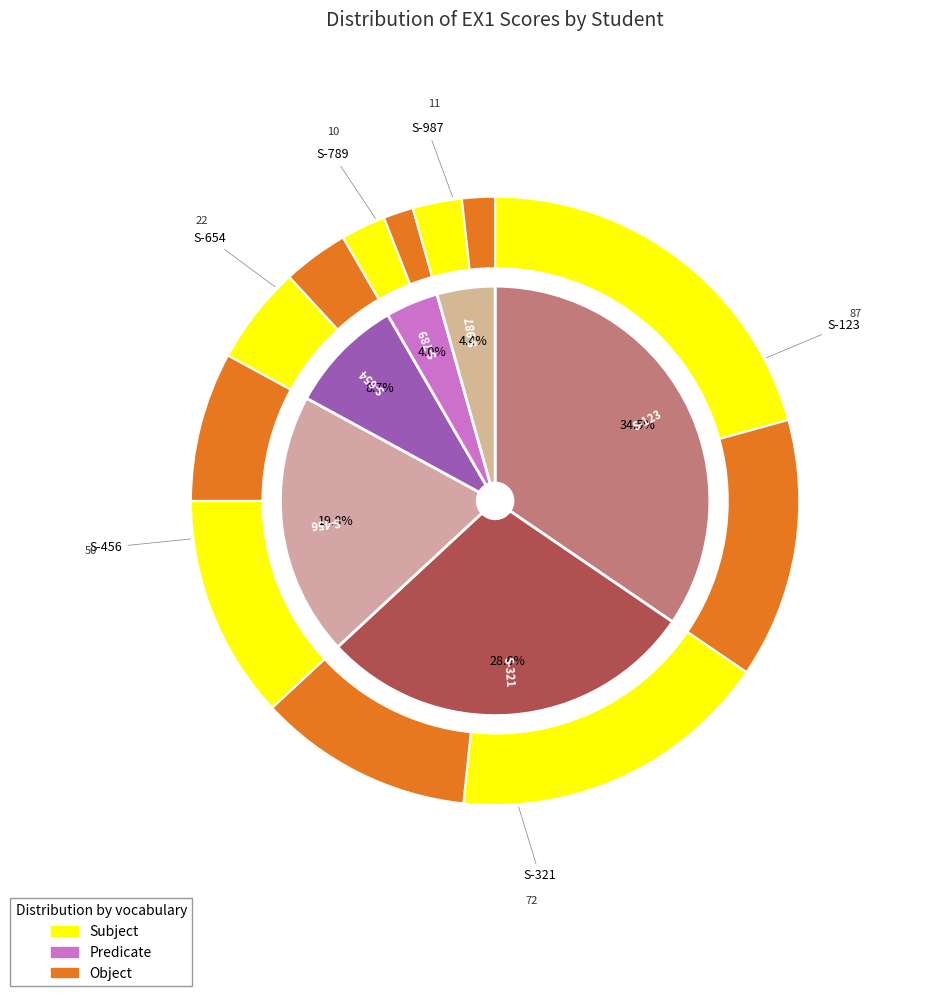

To the nearest percent, what portion does S-456 represent?

20%